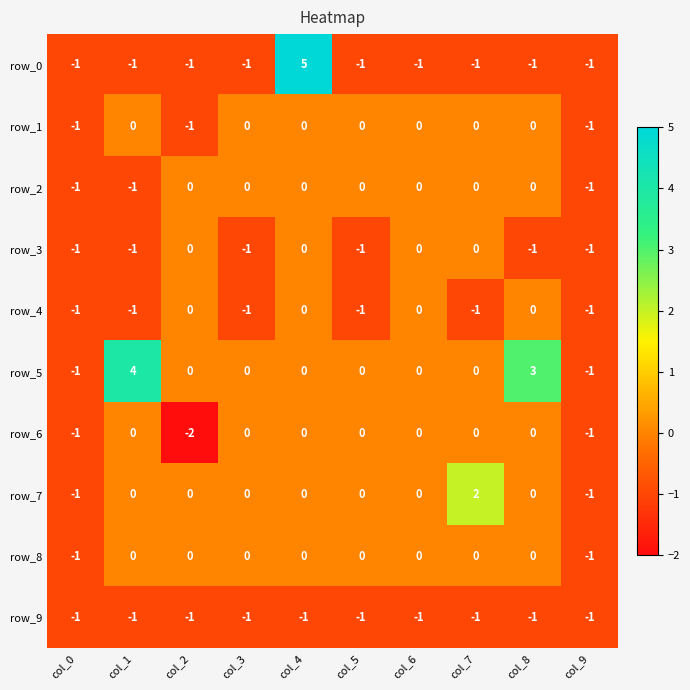

At which category is the sum across all series the highest?

col_4